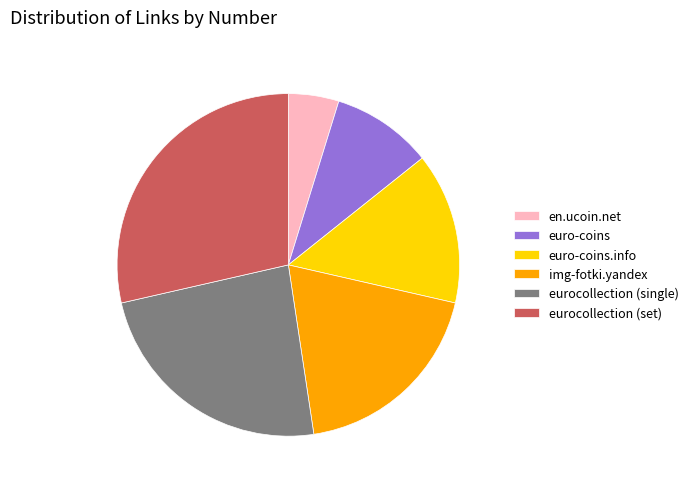

Which category has the smallest portion of the pie?

en.ucoin.net